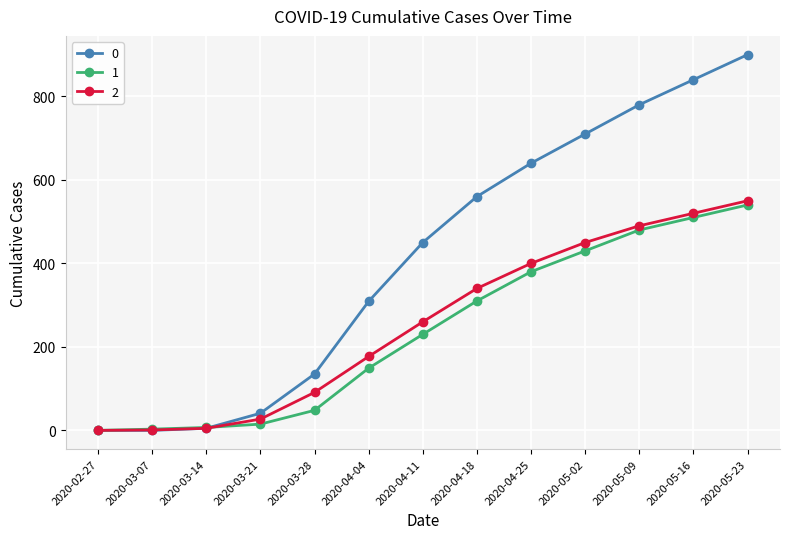

Is it true that 1 equals 646 at 2020-05-09?

False